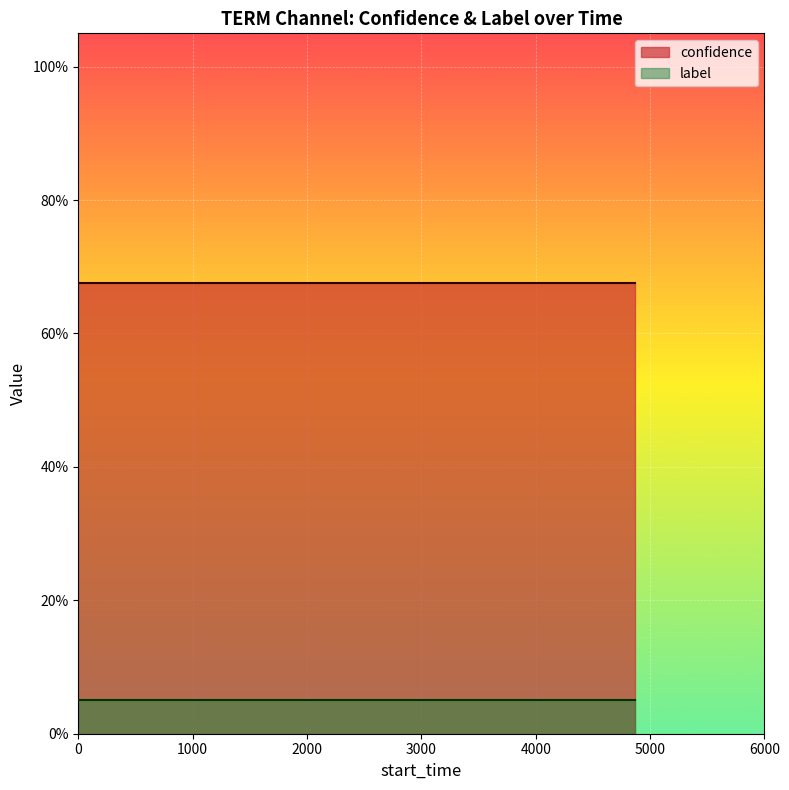

What is the difference between the highest and lowest values at 11?

0.7